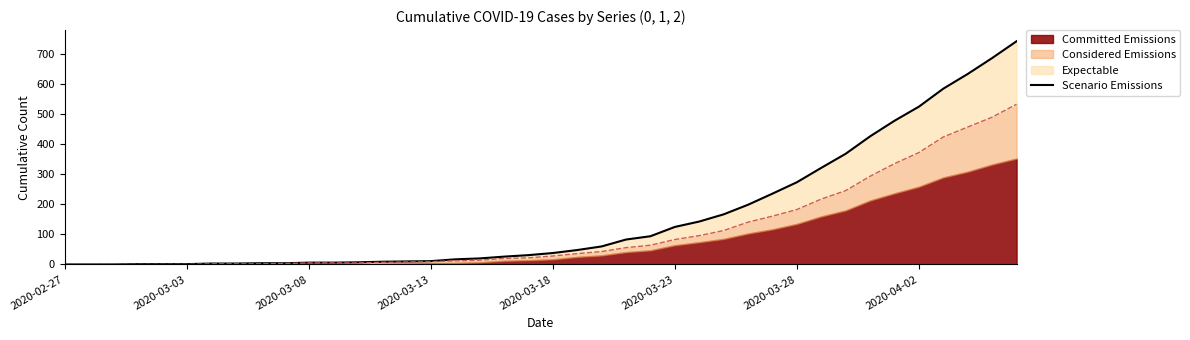

How many values are below 38?

20